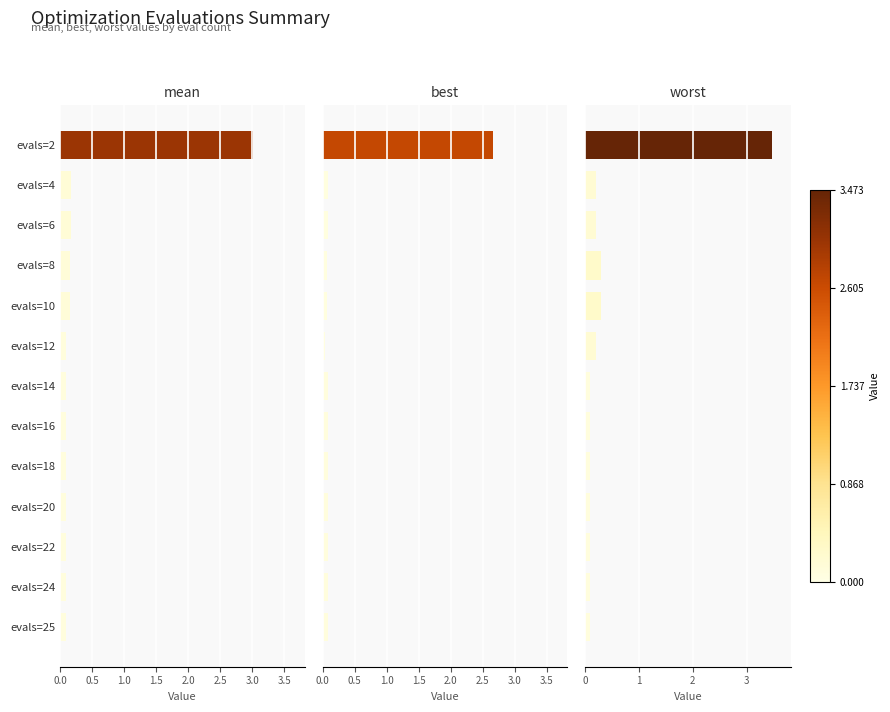

What are all the series names shown in the legend?

mean, best, worst